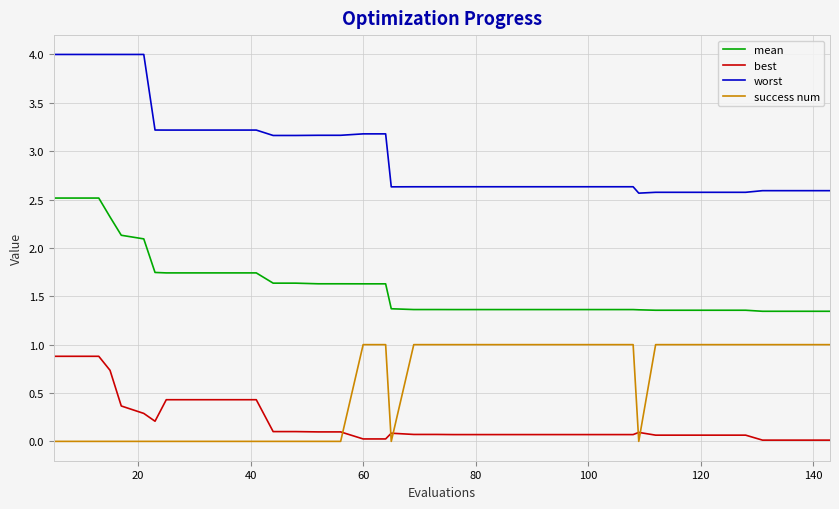

How many distinct data groups are displayed?

4